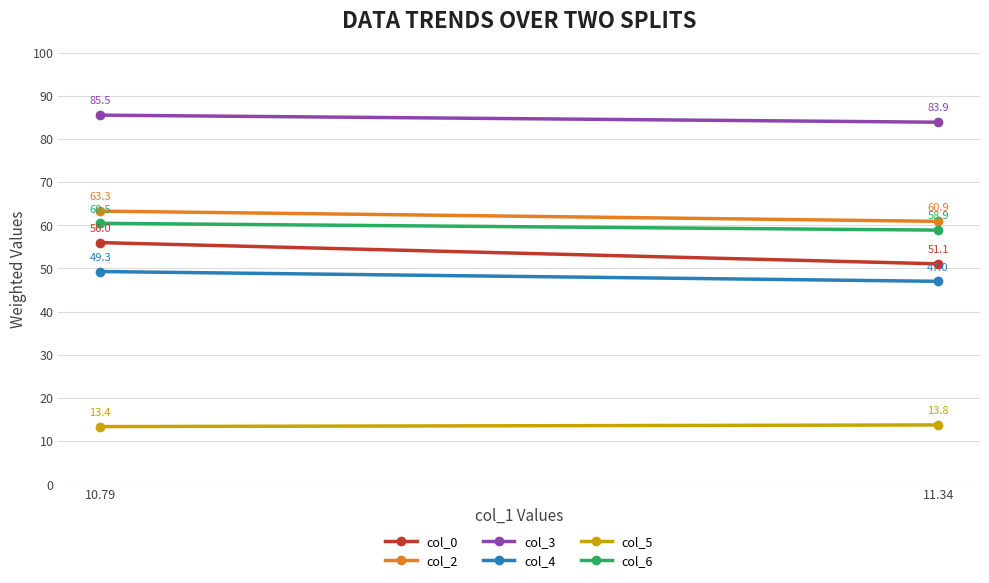

Is the value of col_0 at 10.79 greater than the value of col_2 at 11.34?

No